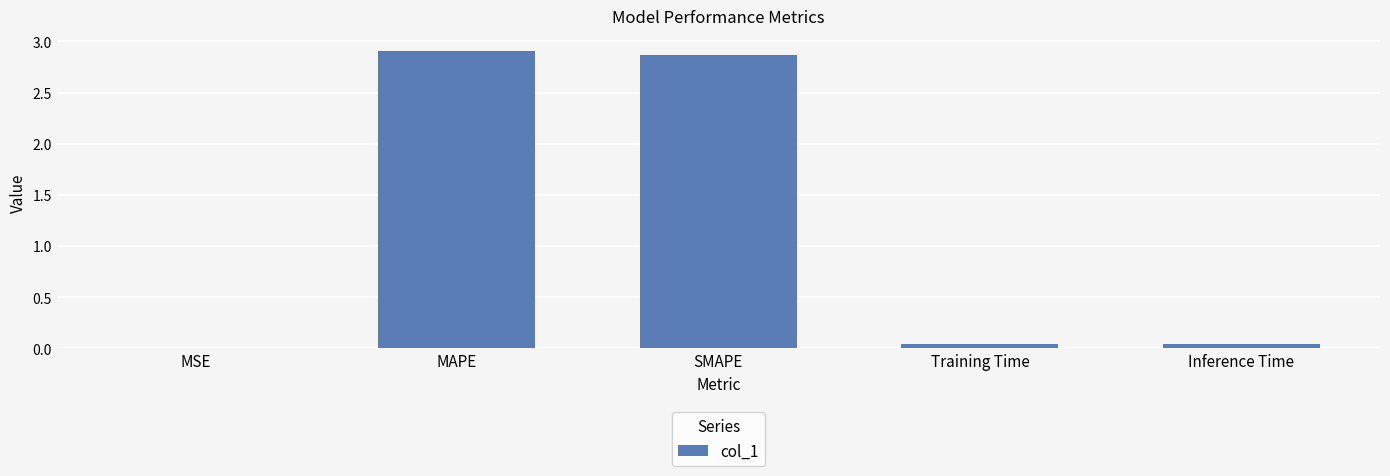

What is the sum of all values?

5.9